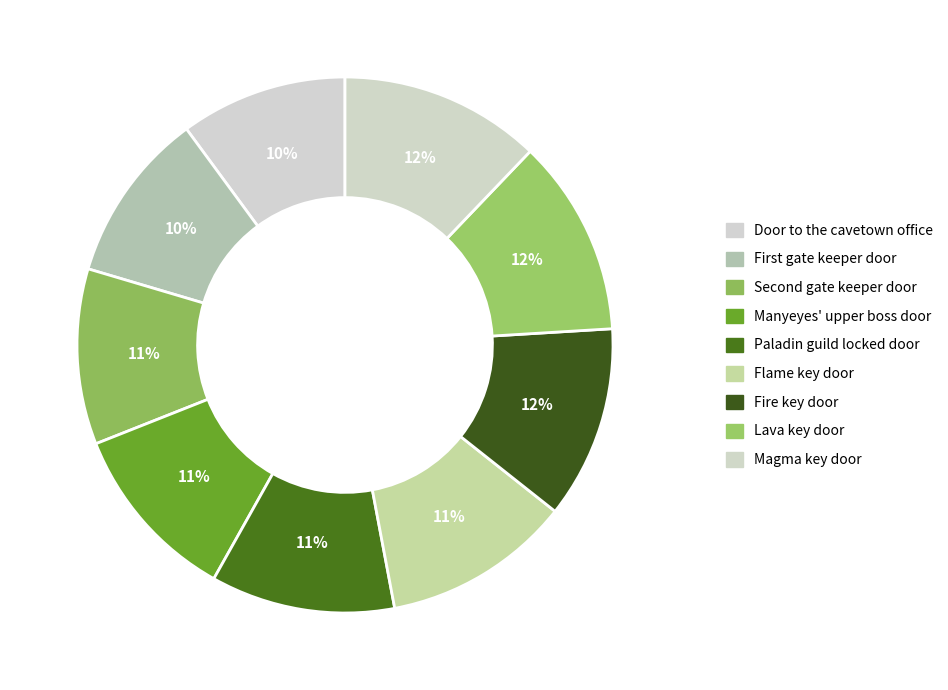

To the nearest percent, what is the combined percentage of Fire key door and Door to the cavetown office?

22%